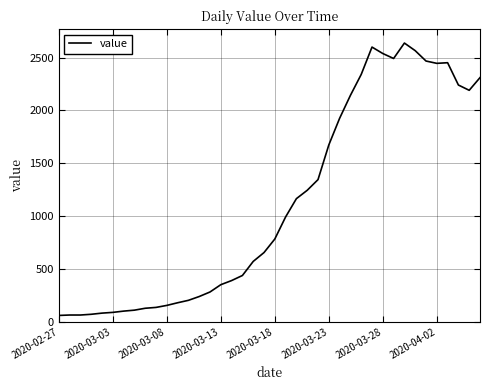

What is the maximum value shown in the chart?

2638